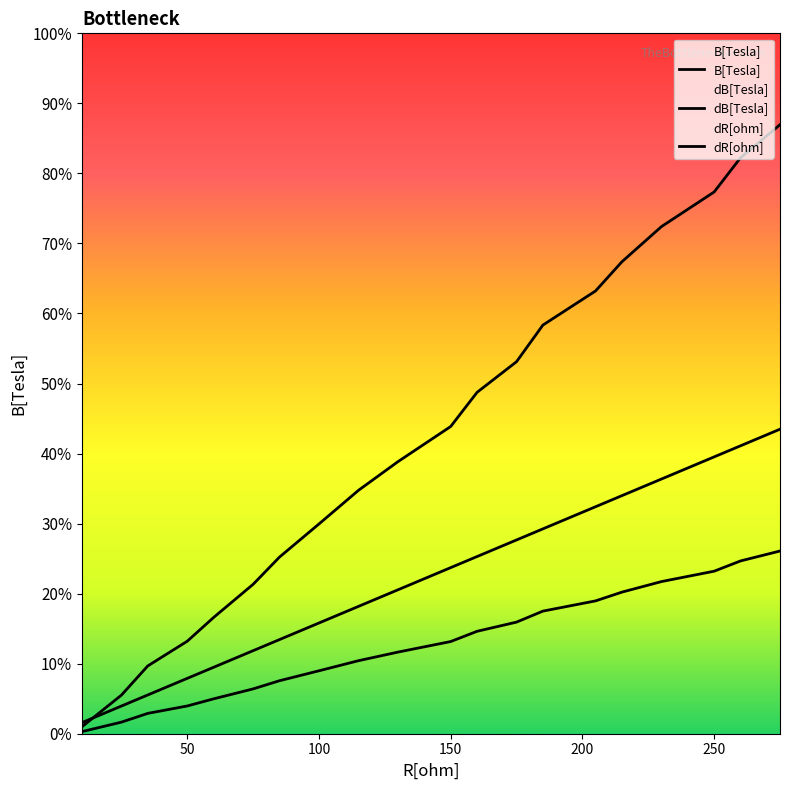

True or false: dB[Tesla] has a value of 0.0 at 100.

True